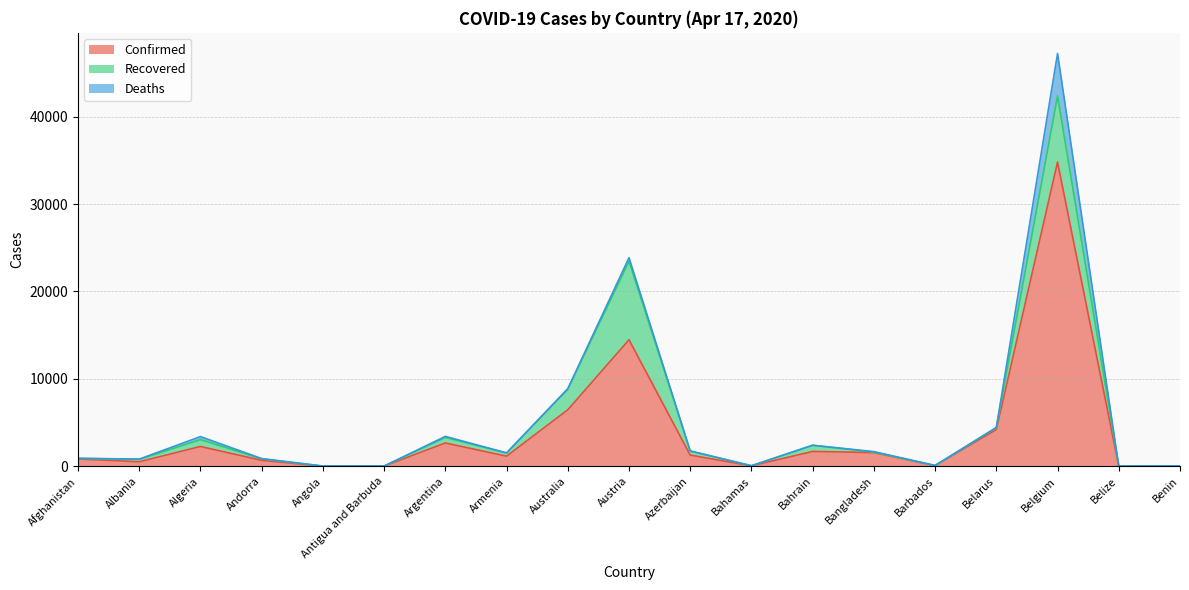

True or false: Recovered has a value of 29 at Benin.

False